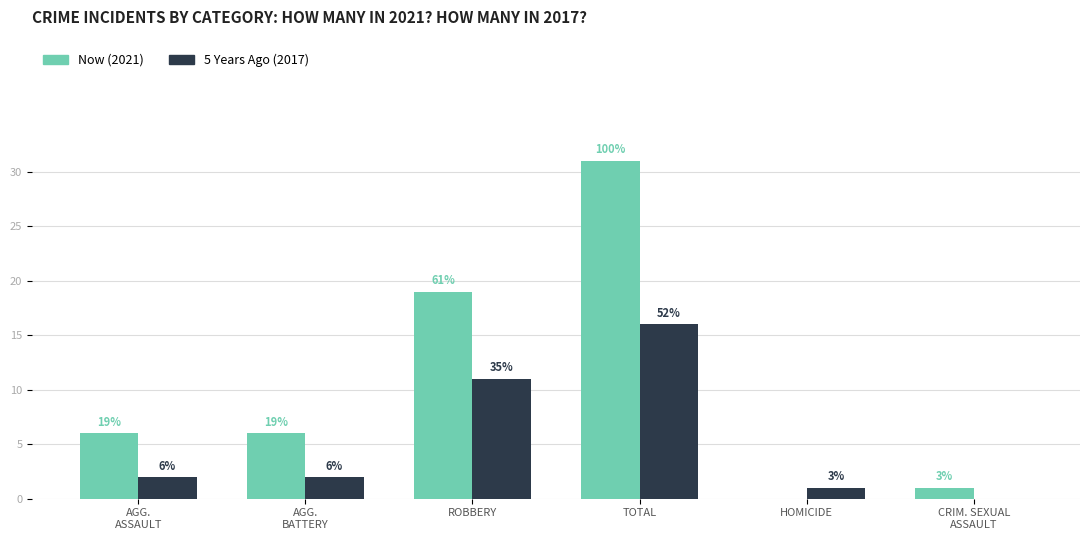

The value of 5 Years Ago (2017) at CRIM. SEXUAL
ASSAULT is -7. True or false?

False